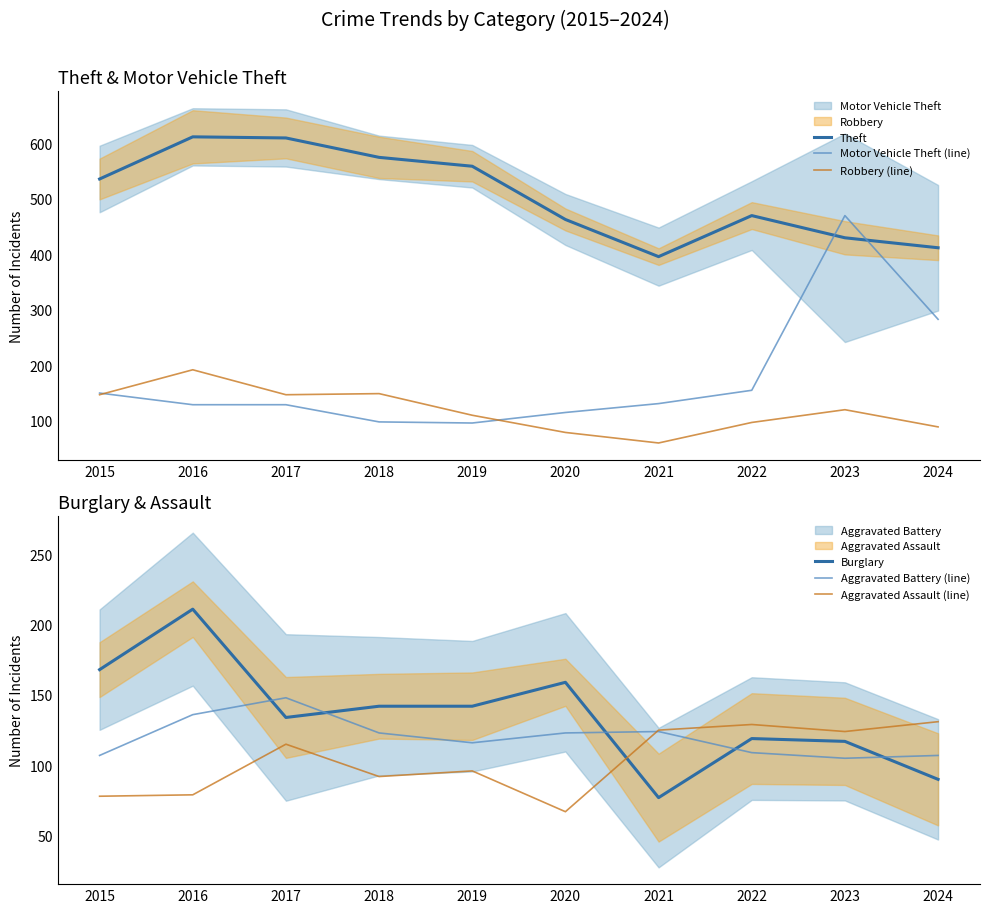

Which series ends up on top after the final intersection of Aggravated Battery (line) and Motor Vehicle Theft (line)?

Motor Vehicle Theft (line)